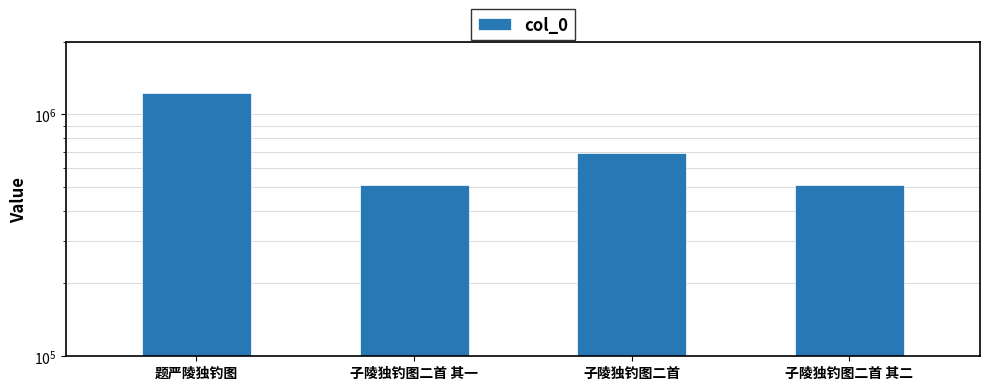

What is the sum of the values at 子陵独钓图二首 and 题严陵独钓图?

1917436